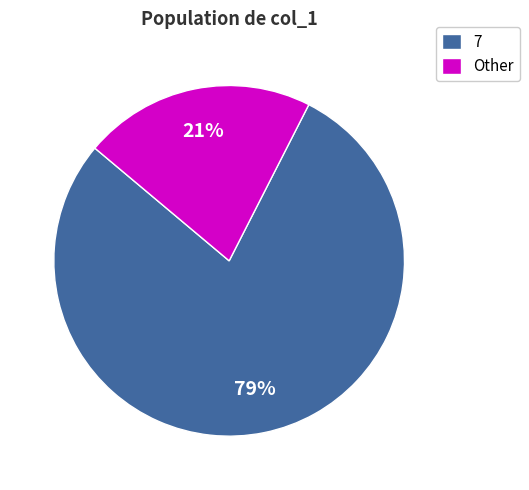

Approximately how many times larger is the value at Other compared to 7?

0.3